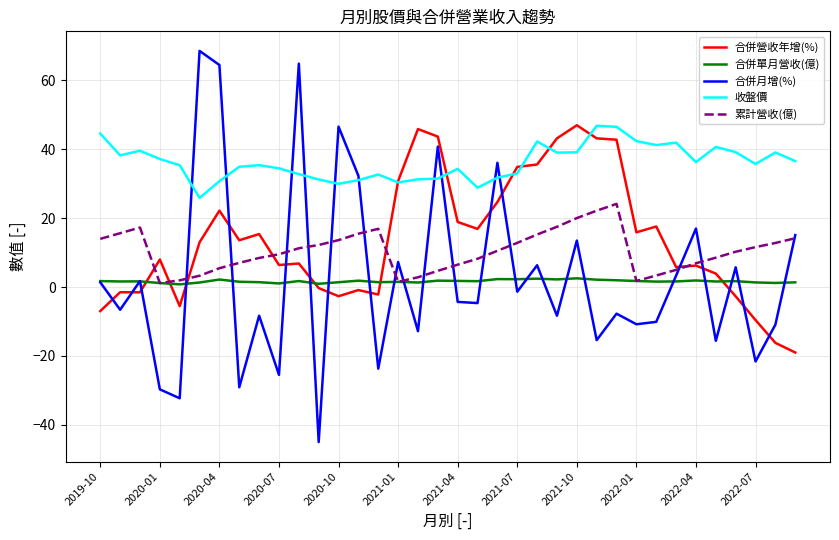

After their last crossing, which series has the higher values: 合併月增(%) or 合併營收年增(%)?

合併月增(%)